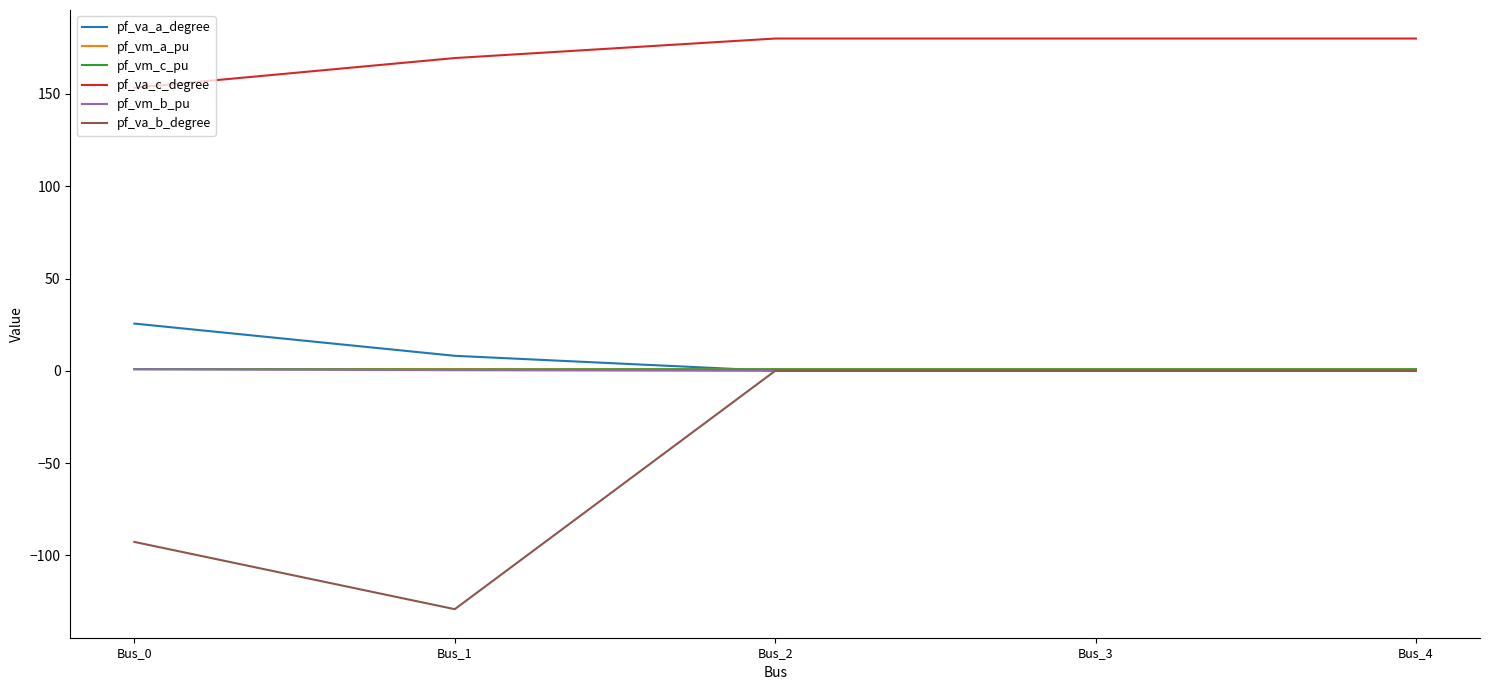

True or false: pf_va_c_degree and pf_va_a_degree cross at least once.

False